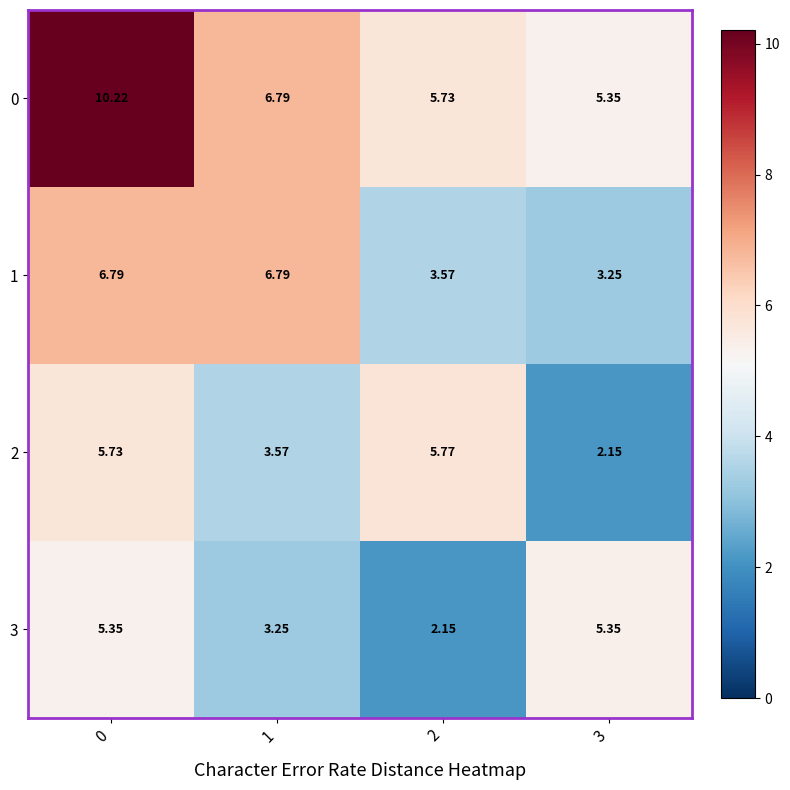

At 3, list the series in order from smallest to largest.

2, 1, 0, 3